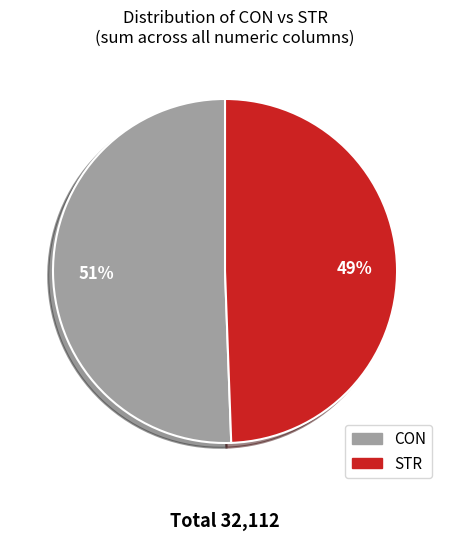

Is the sum of STR and CON greater than half?

Yes